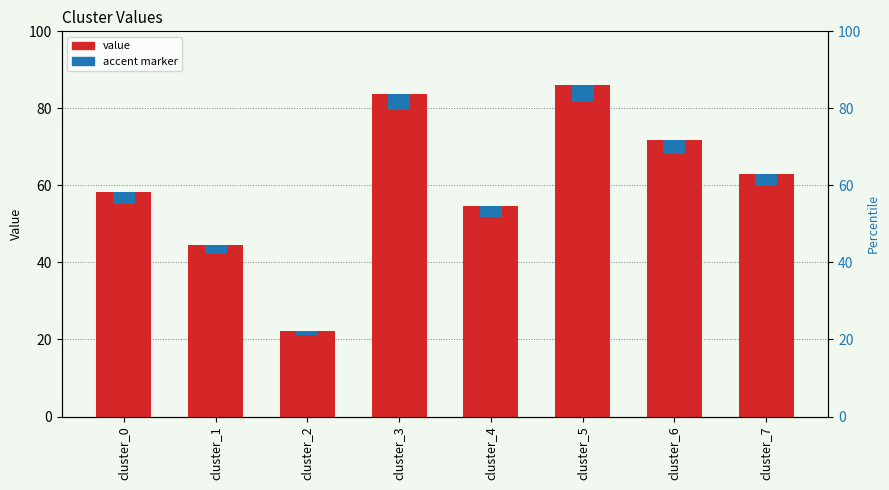

What is the total value across all series at cluster_4?

57.3